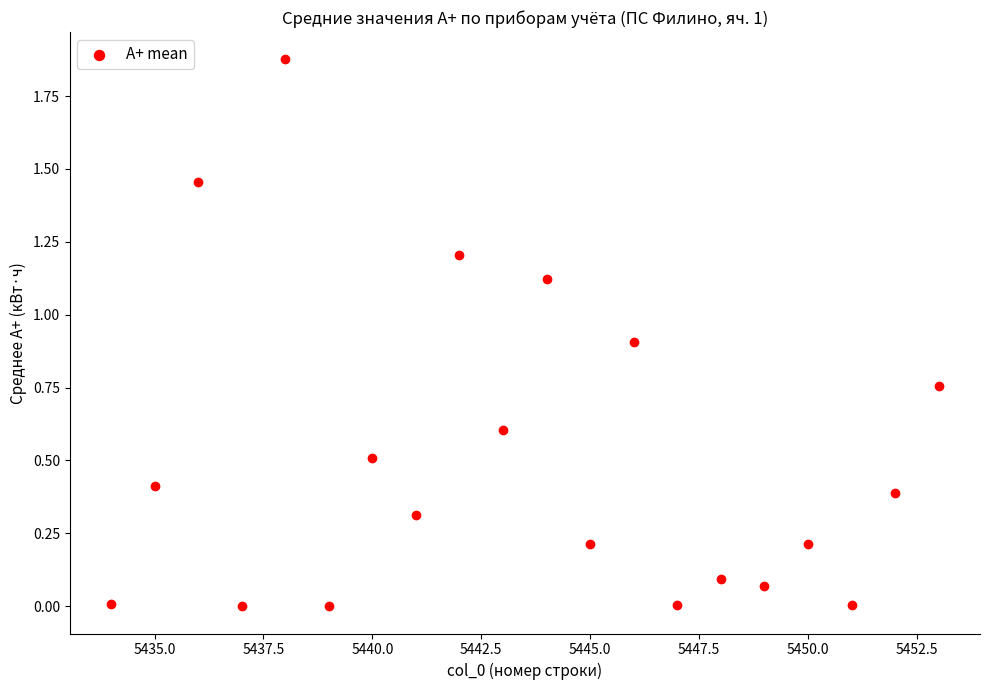

What is the range of X values (max minus min)?

19.0